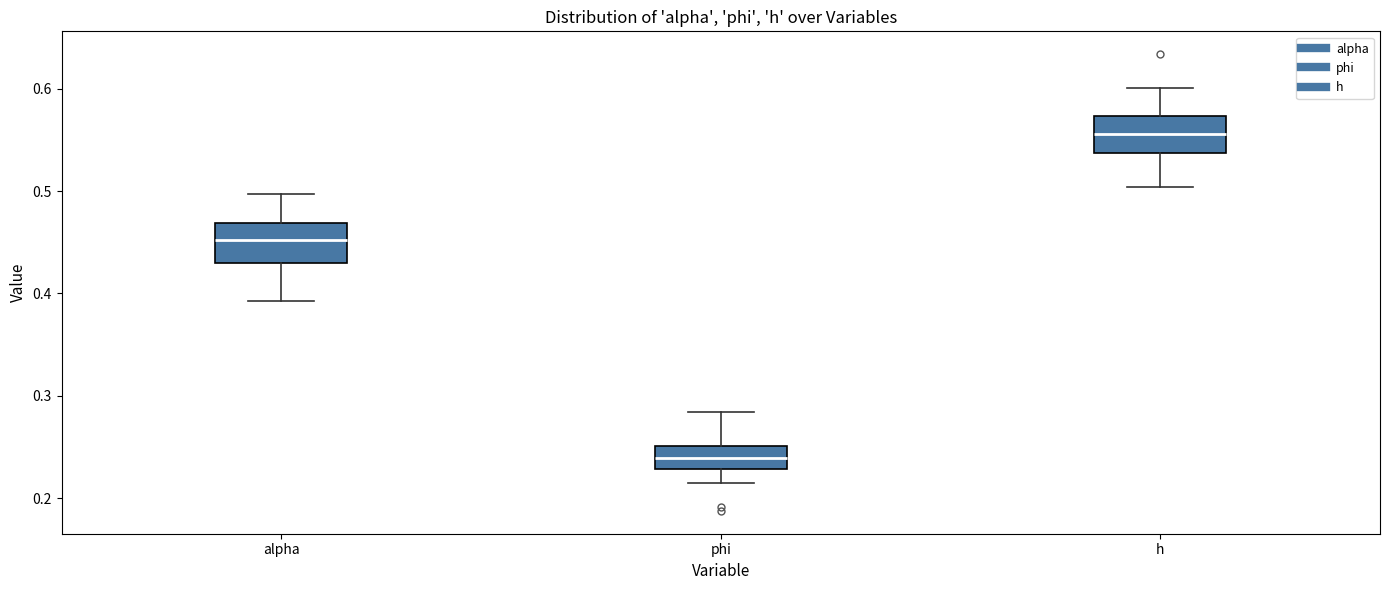

Which box has the highest median line?

h